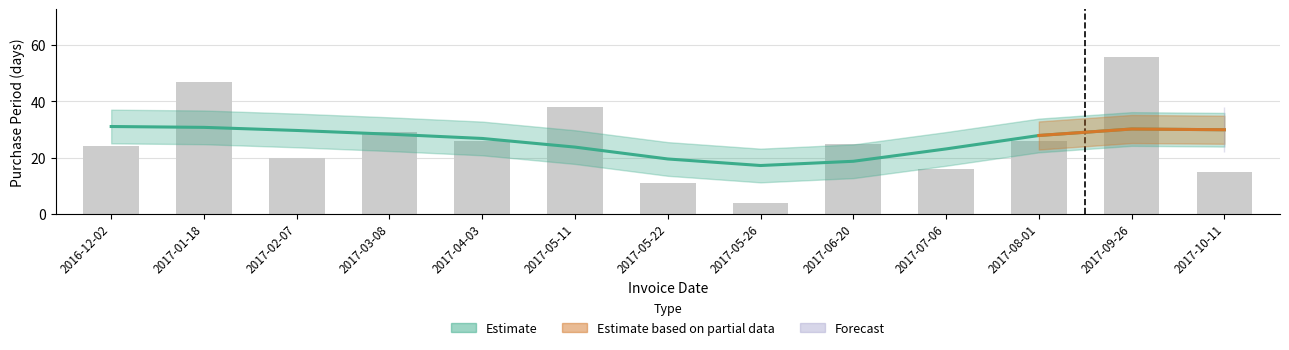

What is the sum of all values?

337